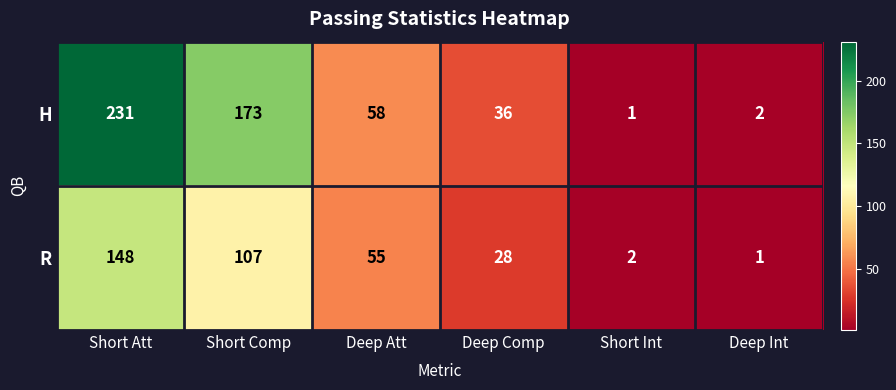

What is the minimum value shown in the chart?

1